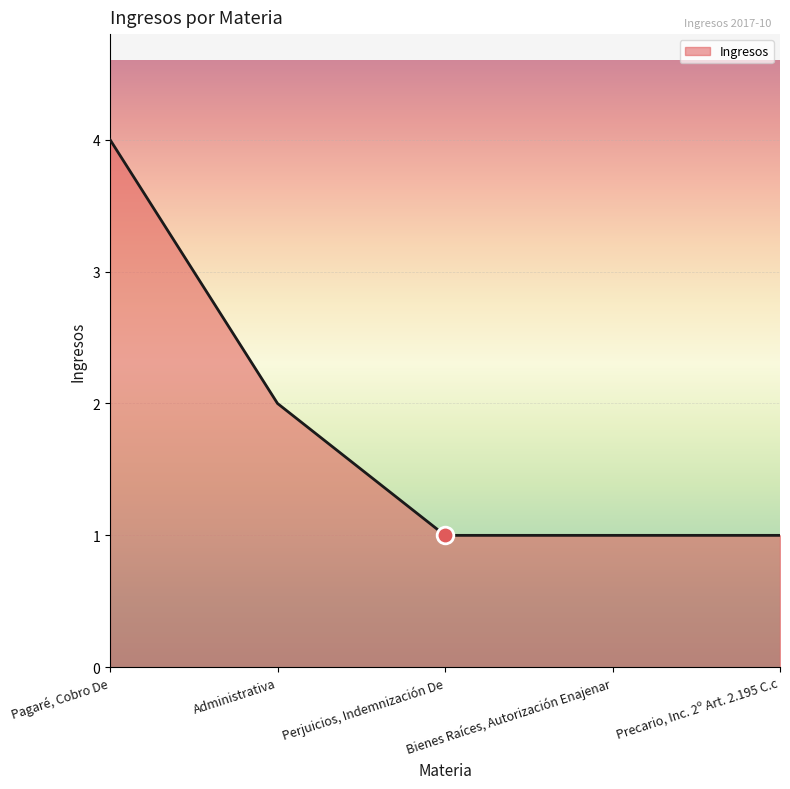

What is the difference between the maximum and minimum values?

3